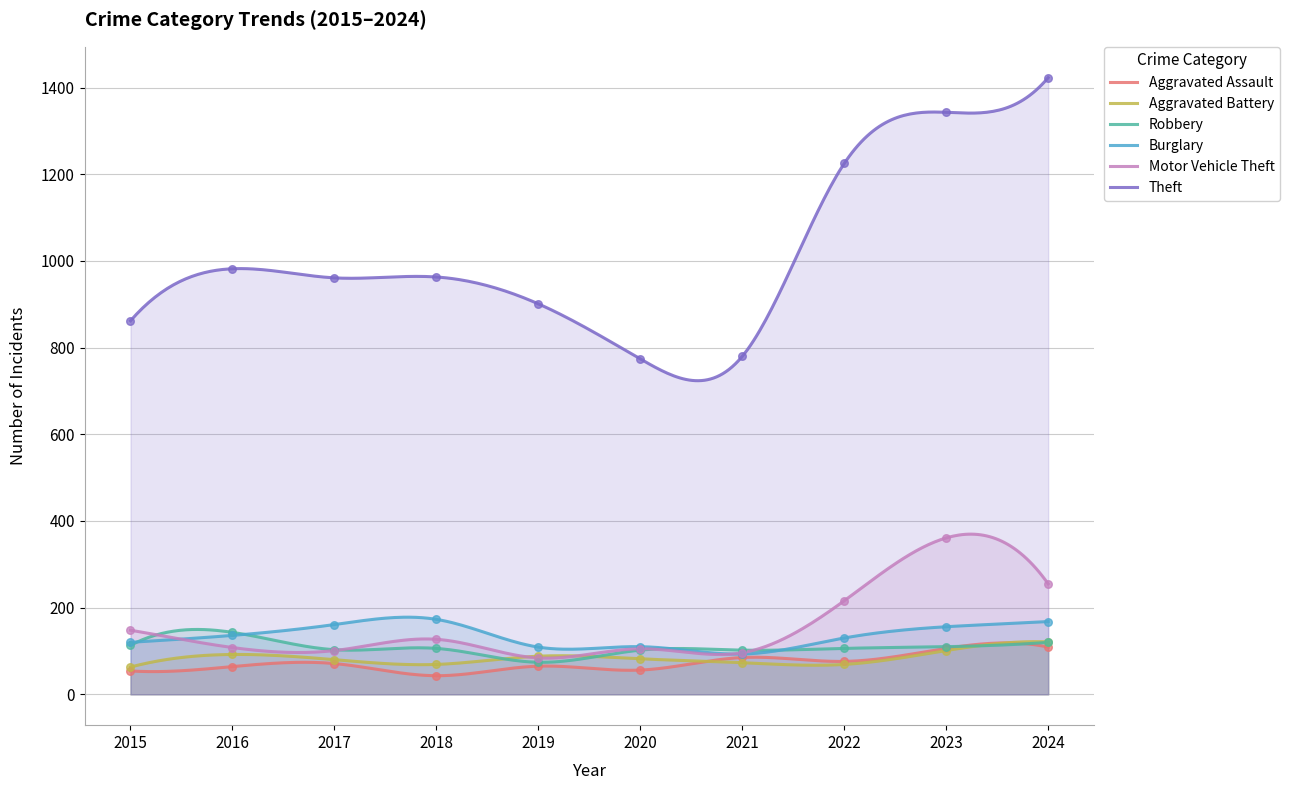

Is the value of Burglary at 2015 greater than the value of Theft at 2018?

No